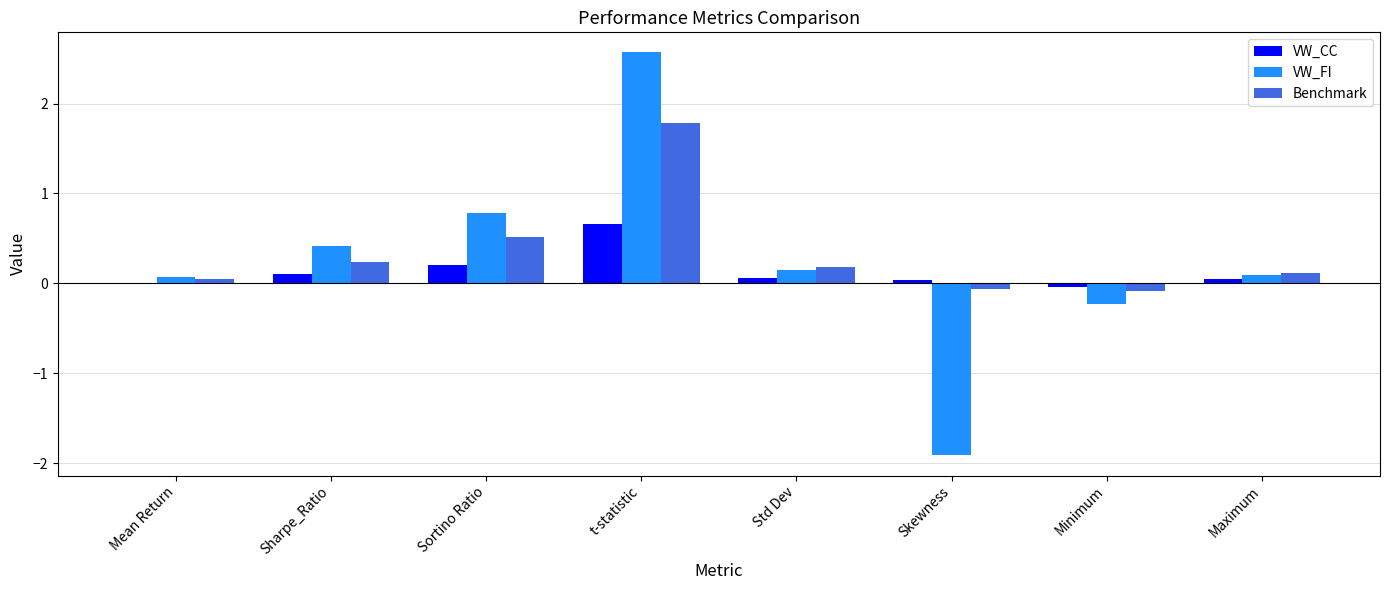

At which category is the sum across all series the highest?

t-statistic